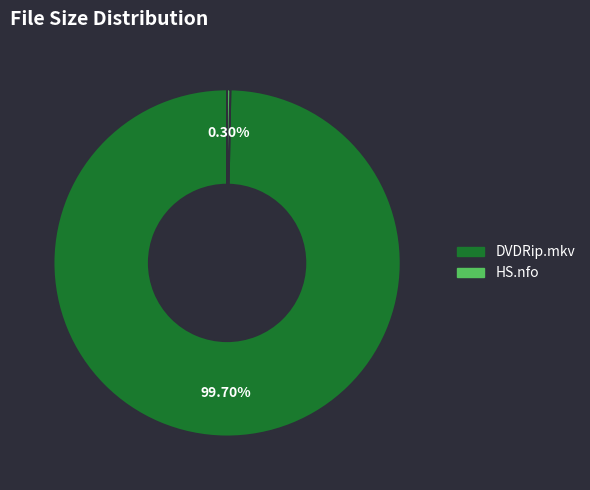

Is there a majority slice in this chart?

Yes